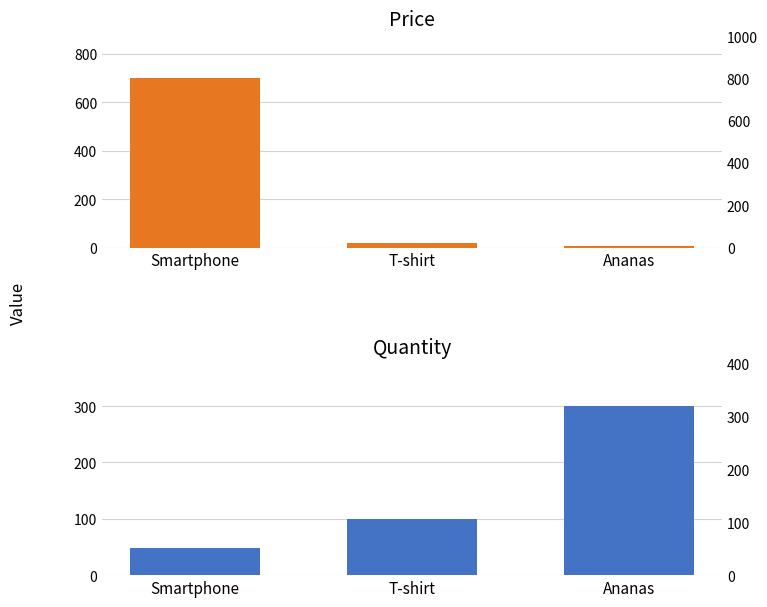

How many Quantity values are between 49 and 300?

3